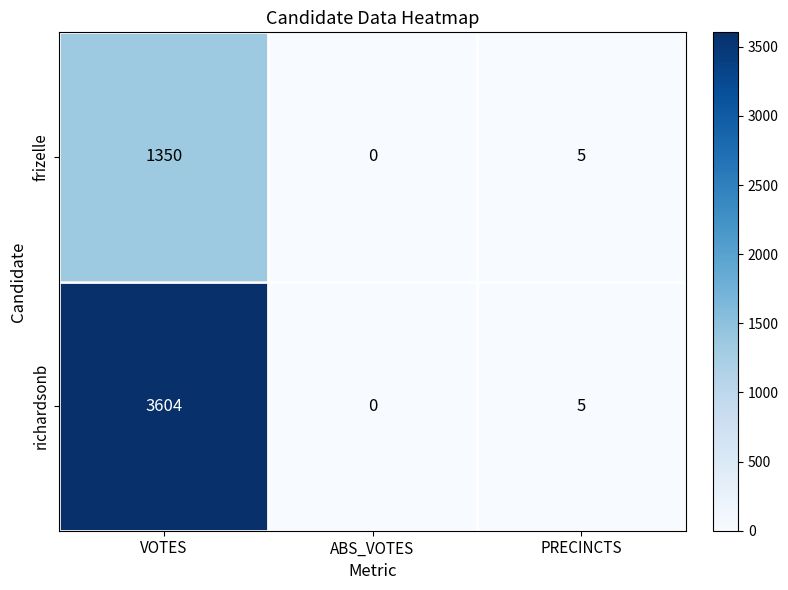

Reading right to left, list all the values displayed in this chart.

frizelle: PRECINCTS=5	ABS_VOTES=0	VOTES=1350
richardsonb: PRECINCTS=5	ABS_VOTES=0	VOTES=3604